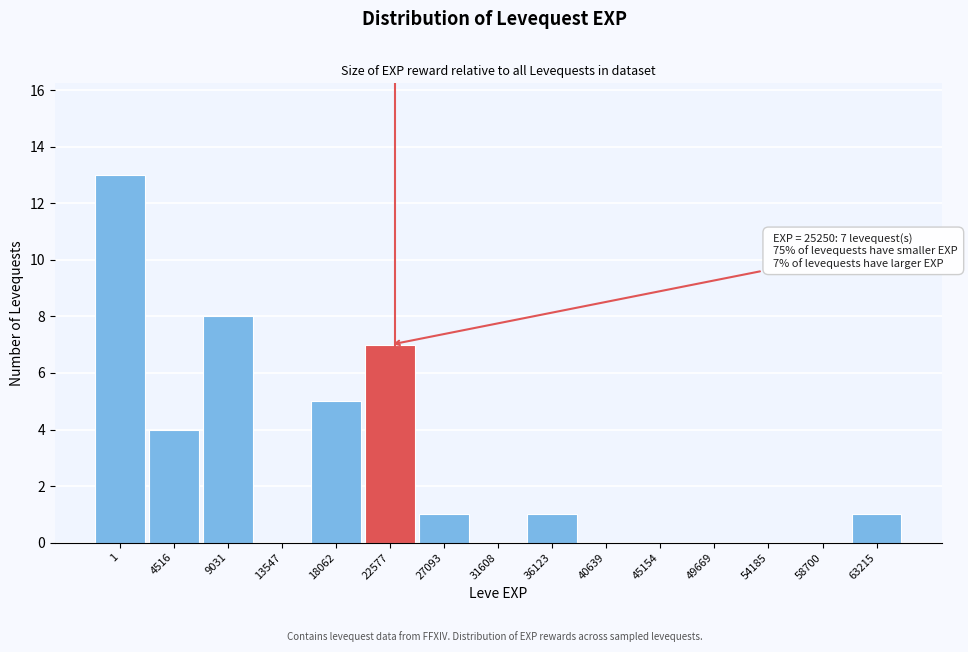

Reading left to right, extract all data points from this chart.

1=13	4516=4	9031=8	13547=0	18062=5	22577=7	27093=1	31608=0	36123=1	40639=0	45154=0	49669=0	54185=0	58700=0	63215=1